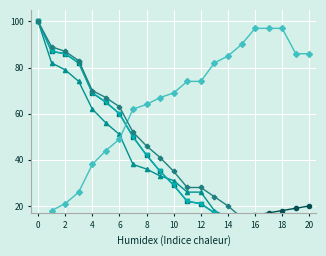

How many data points in all 2023 full prob over are above 29?

10